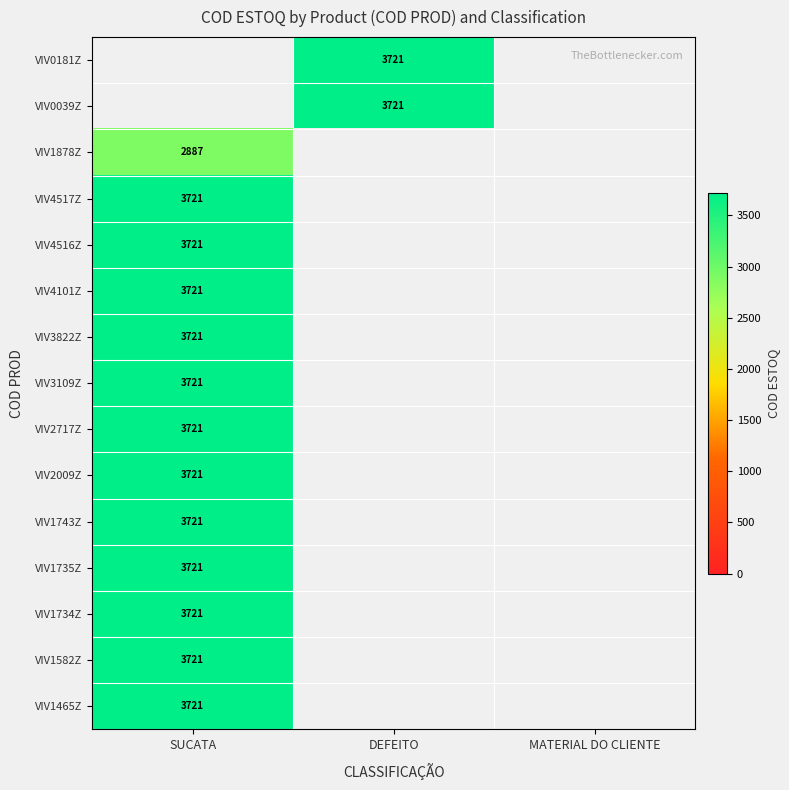

Is it true that VIV1734Z equals 1751 at SUCATA?

False